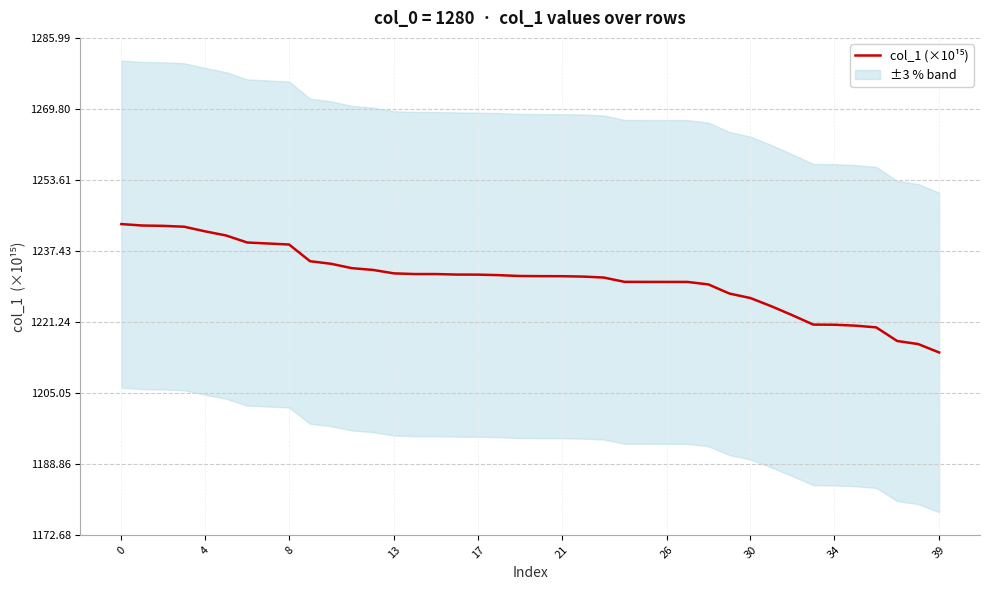

Count the number of data series in this chart.

1